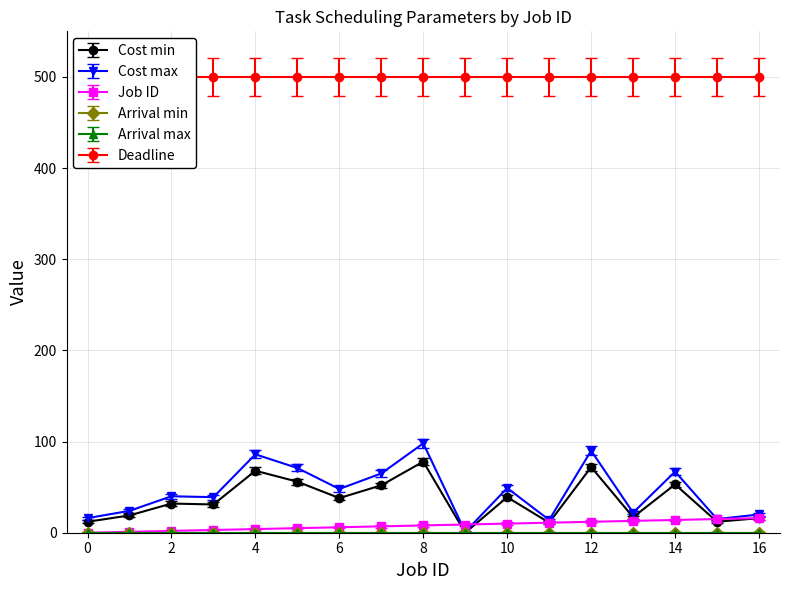

At which category is the sum across all series the highest?

8